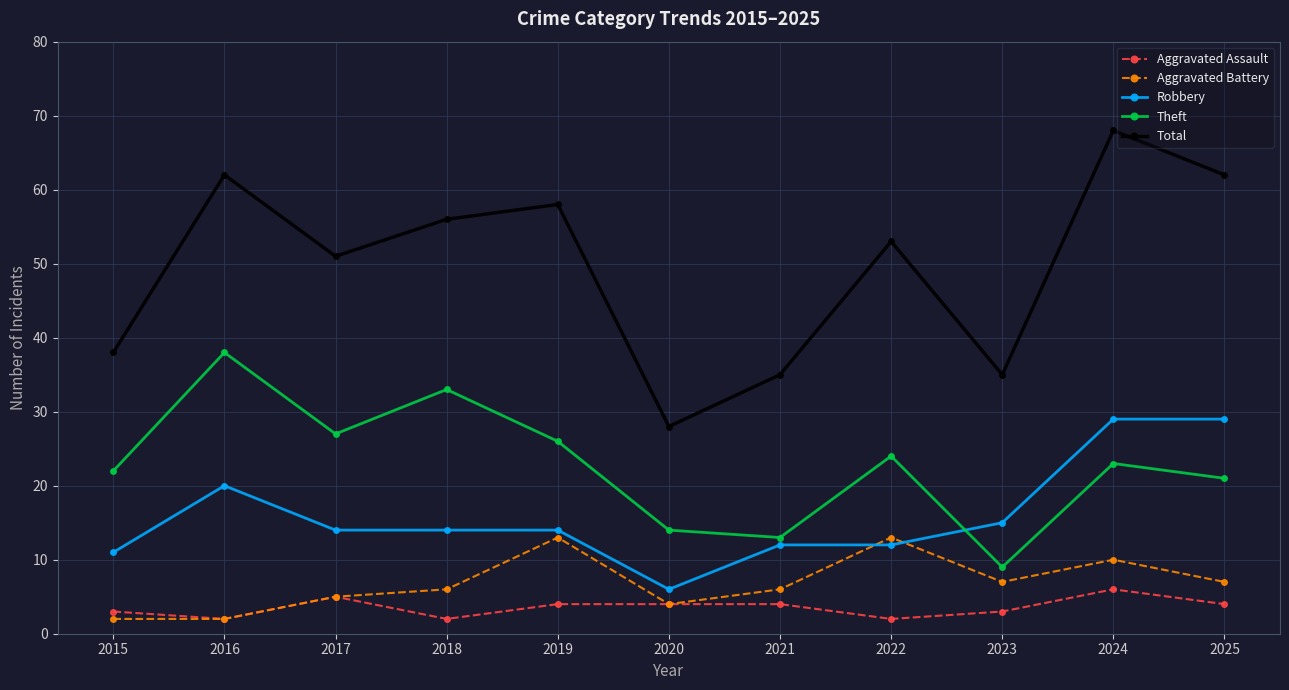

Where does the Robbery series first go above 14?

2016